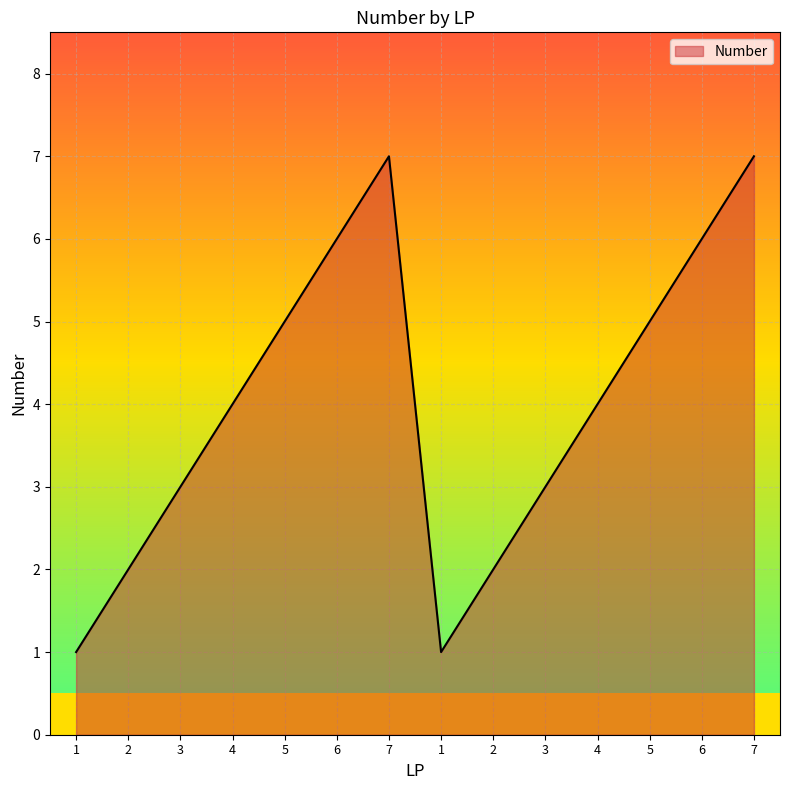

Does the chart display data point markers on the line(s)?

No